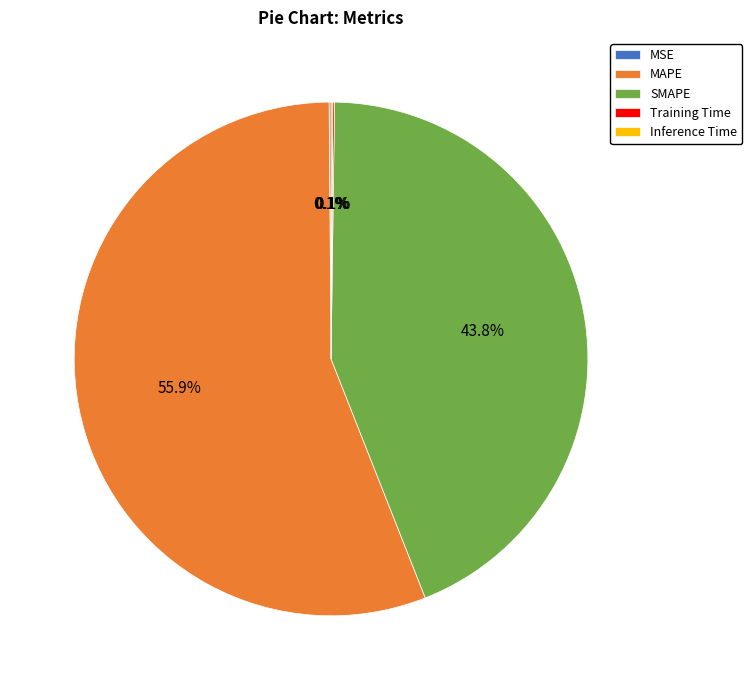

What percentage is NOT represented by MAPE?

44.1%